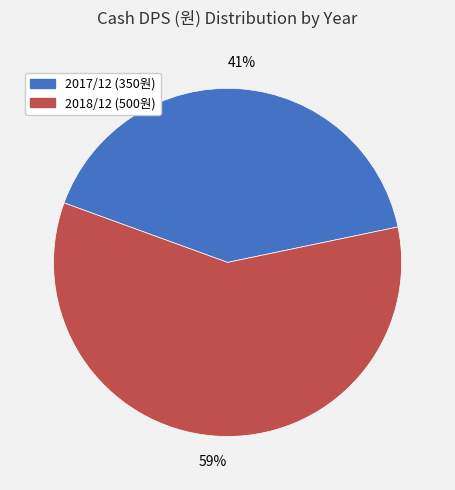

Which has a higher value, 2018/12 or 2017/12?

2018/12